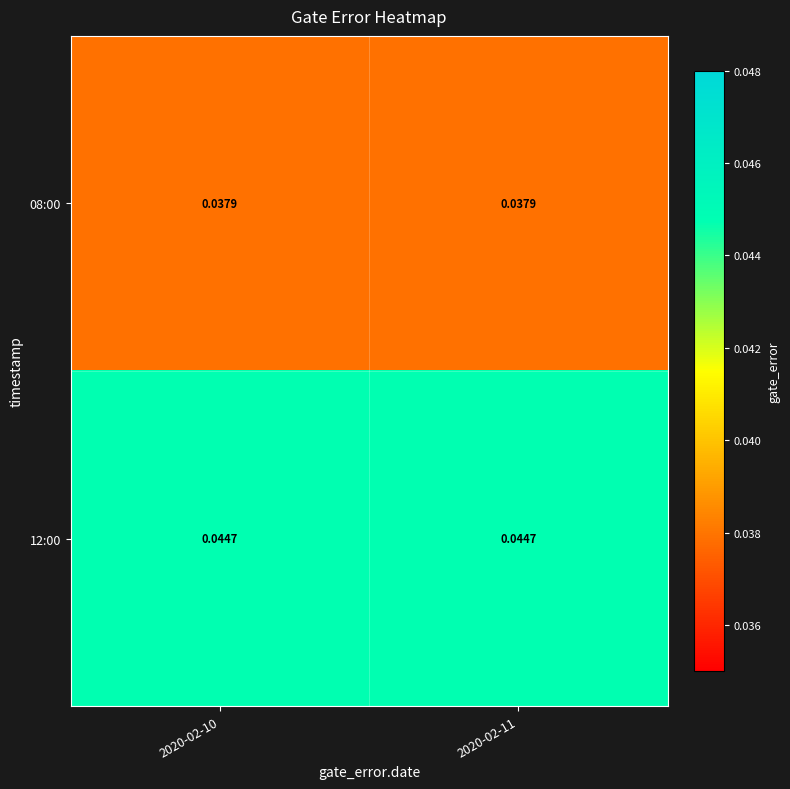

Is the value of 12:00 at 2020-02-10 greater than the value of 08:00 at 2020-02-10?

Yes